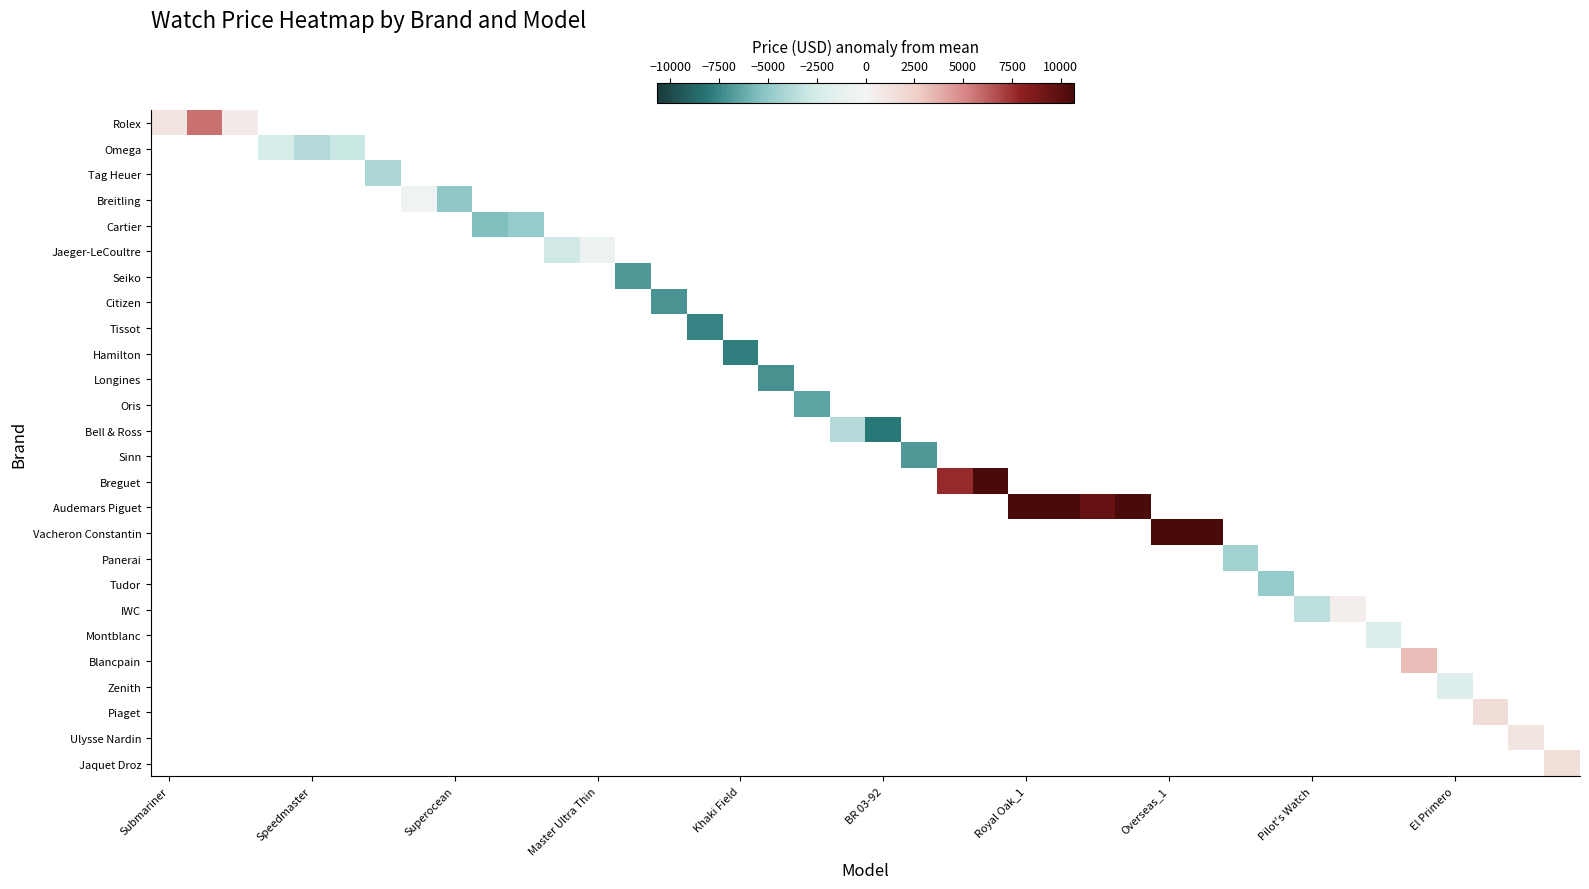

How many distinct data groups are displayed?

26